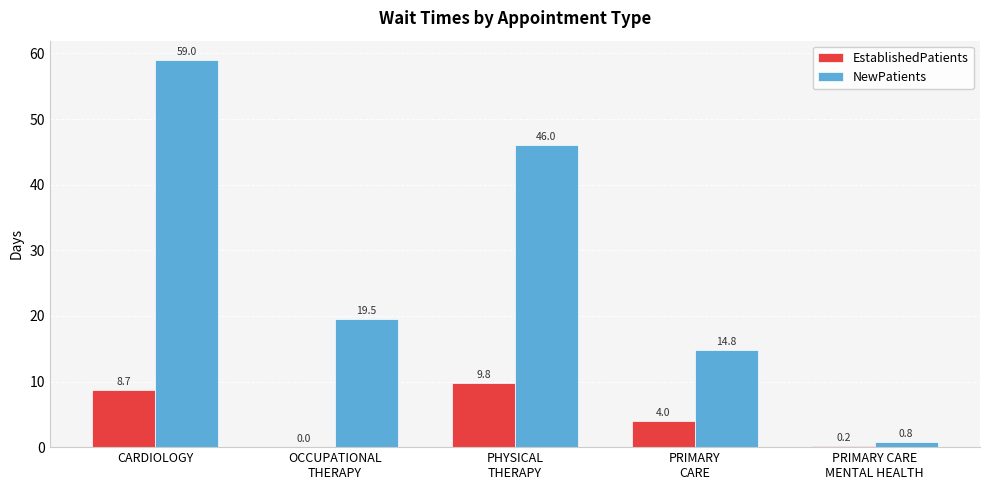

Are the bars grouped side by side (vs. stacked)?

Yes